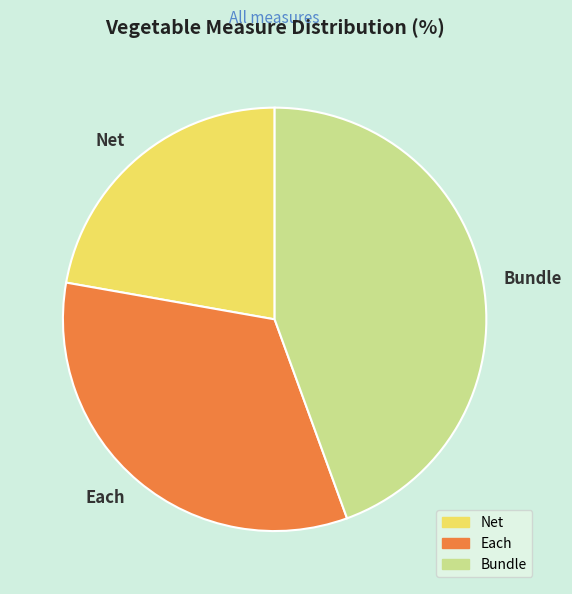

Which has a higher value, Bundle or Net?

Bundle